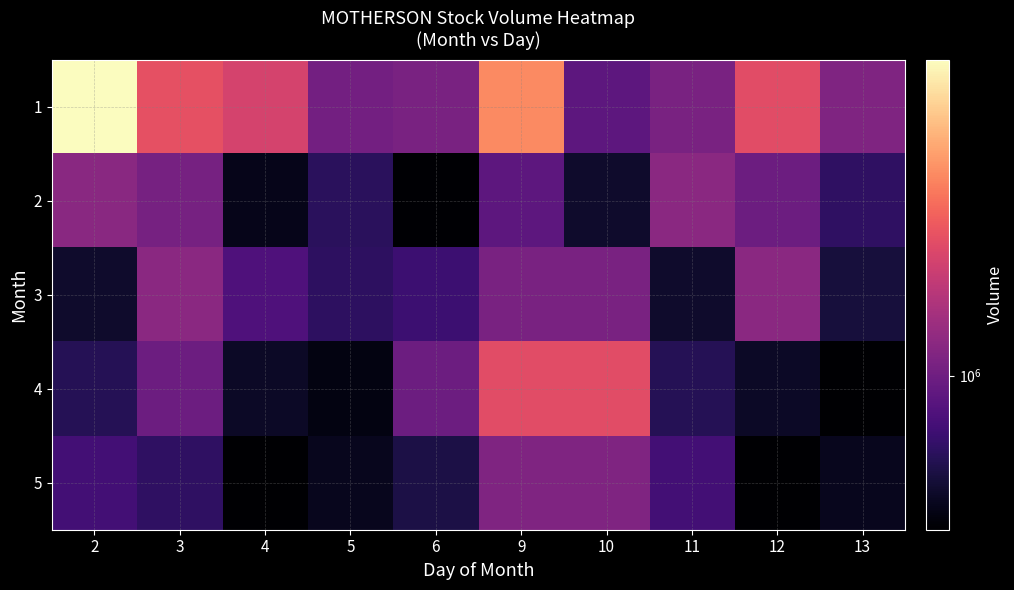

At how many categories does at least one series exceed 4068757?

1